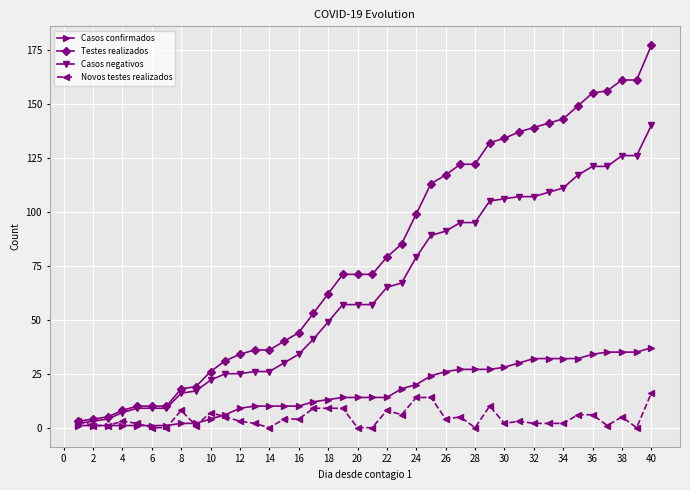

Which series has the largest total across all categories?

Testes realizados